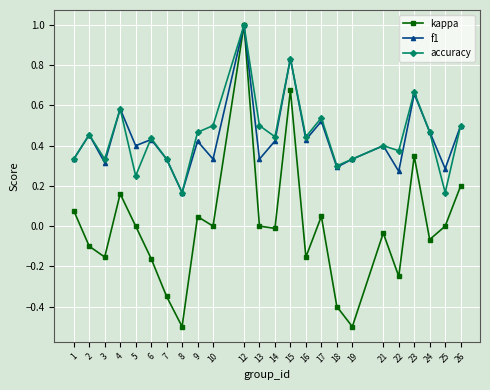

Is the value of accuracy at 5 greater than the value of kappa at 14?

Yes